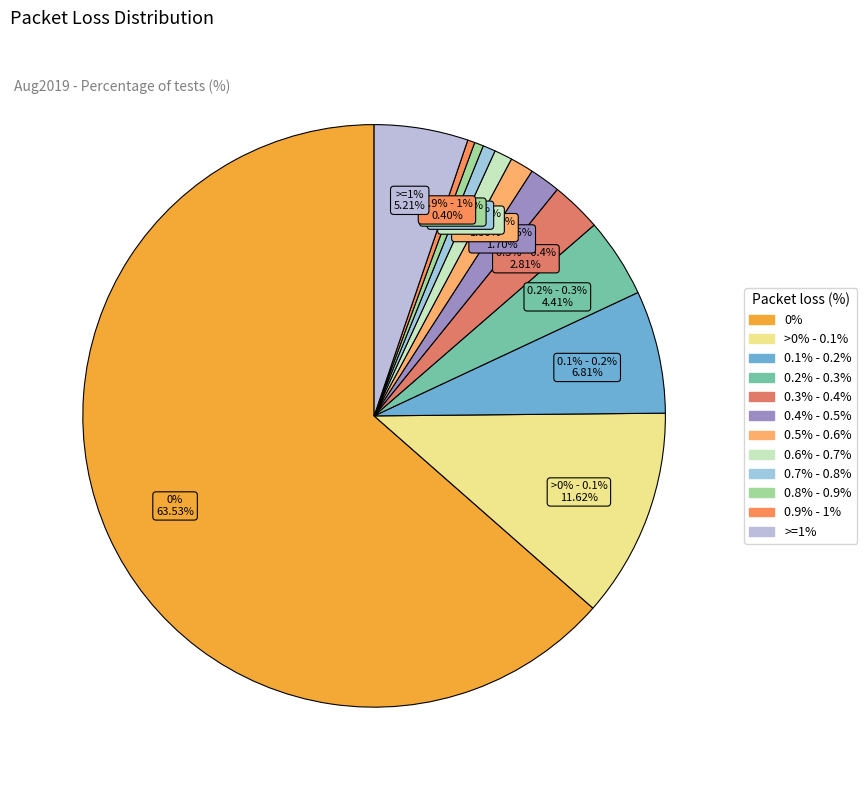

To the nearest percent, what is the combined percentage of >=1% and 0.9% - 1%?

6%